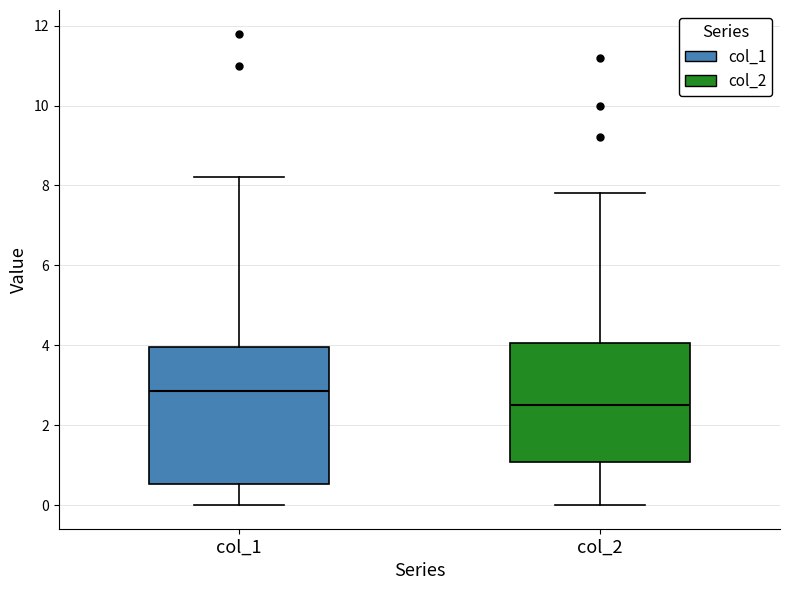

Where is the upper edge of the box for col_2 on the y-axis? The values are not printed on the chart, so give them approximately, as read against the axis.

4.0